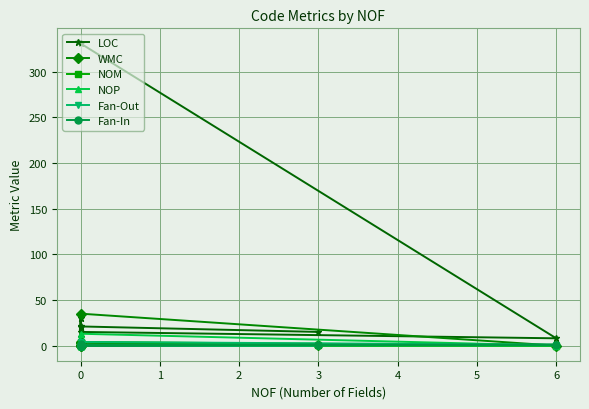

True or false: Fan-In and Fan-Out intersect in this chart.

False